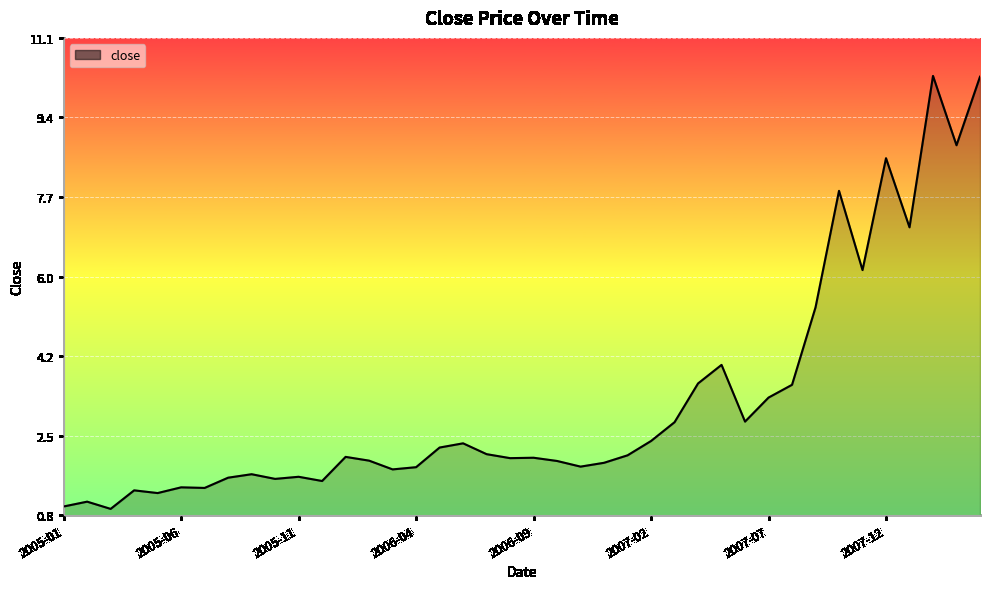

What is the difference between the maximum and minimum values?

9.4